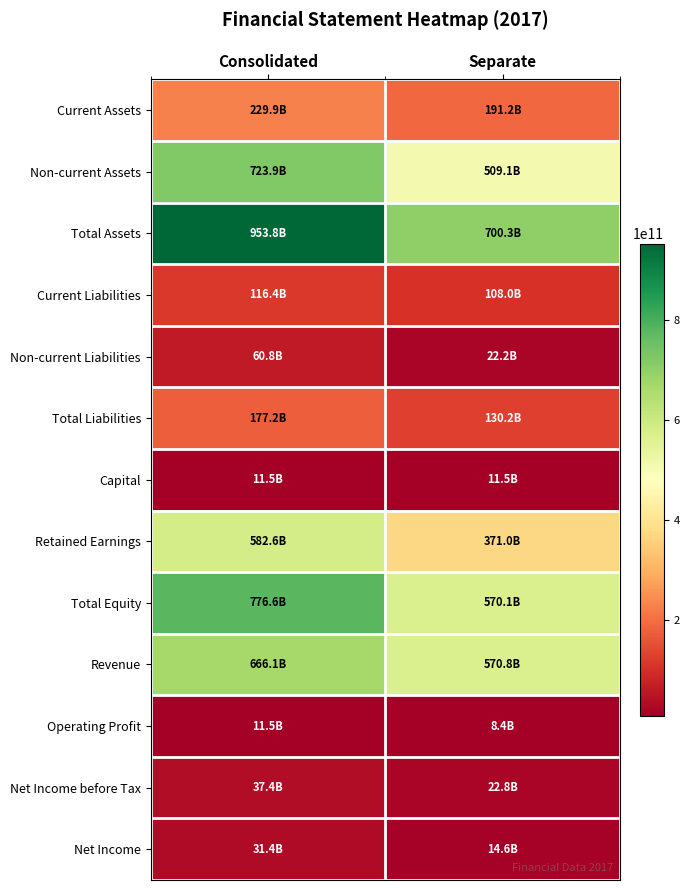

At how many categories does at least one series exceed 782560684129?

1